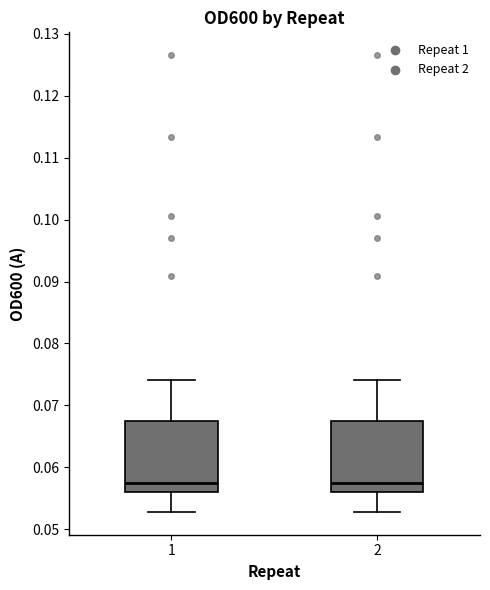

Reading left to right, transcribe this box plot: for each box, give where its median line is, the range the box spans, and where its two whiskers end, as read against the y-axis. The values are not printed on the chart, so give them approximately, as read against the axis.

1: median 0.057, box 0.056 to 0.067, whiskers 0.053 to 0.074
2: median 0.057, box 0.056 to 0.067, whiskers 0.053 to 0.074